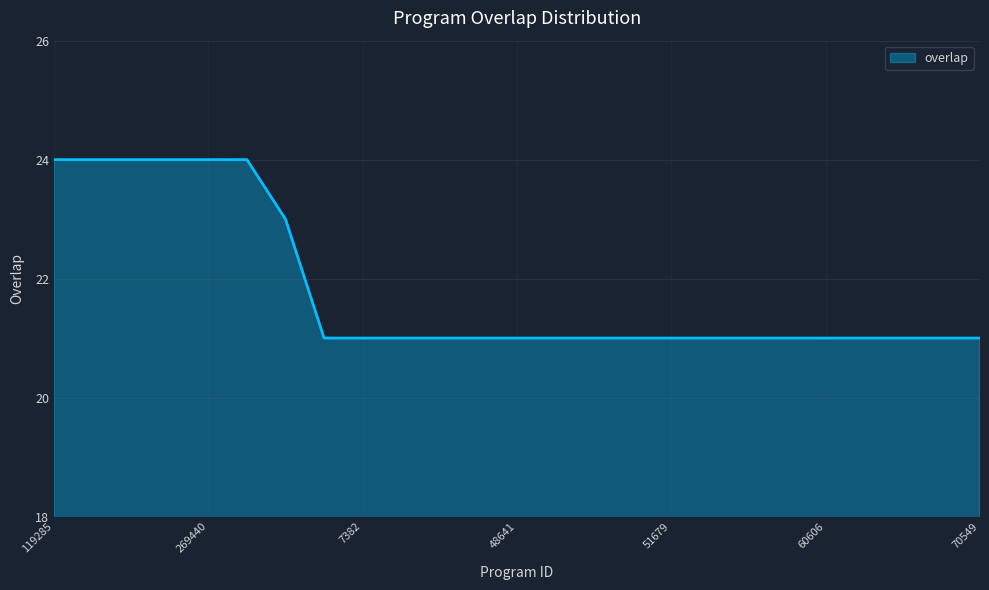

What is the difference between the maximum and minimum values?

3